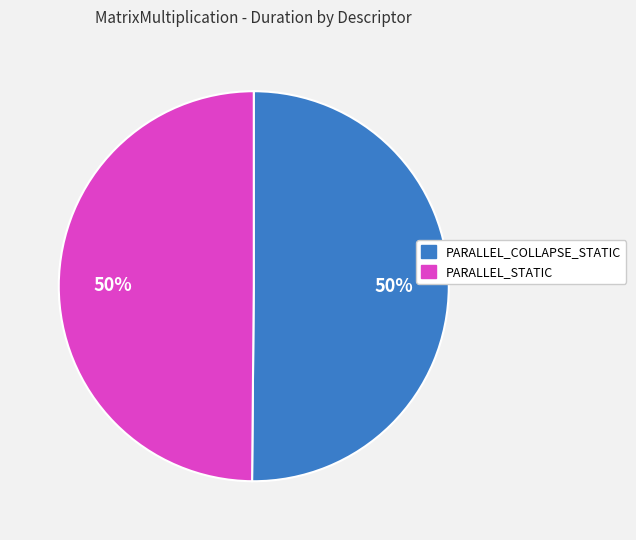

Count the number of slices in the pie.

2